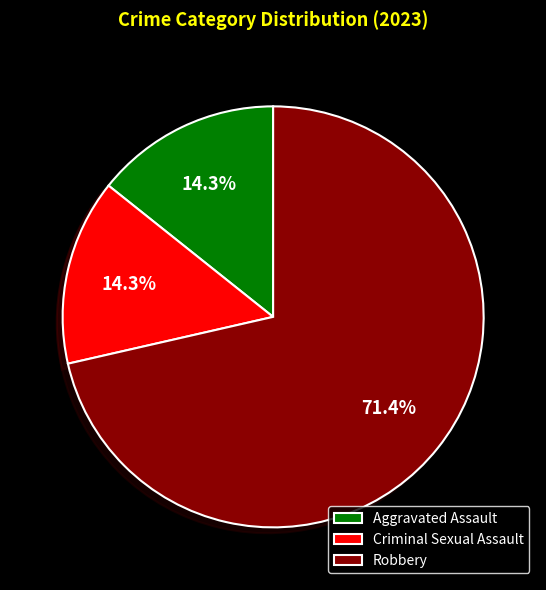

Does Criminal Sexual Assault represent more than half of the total?

No